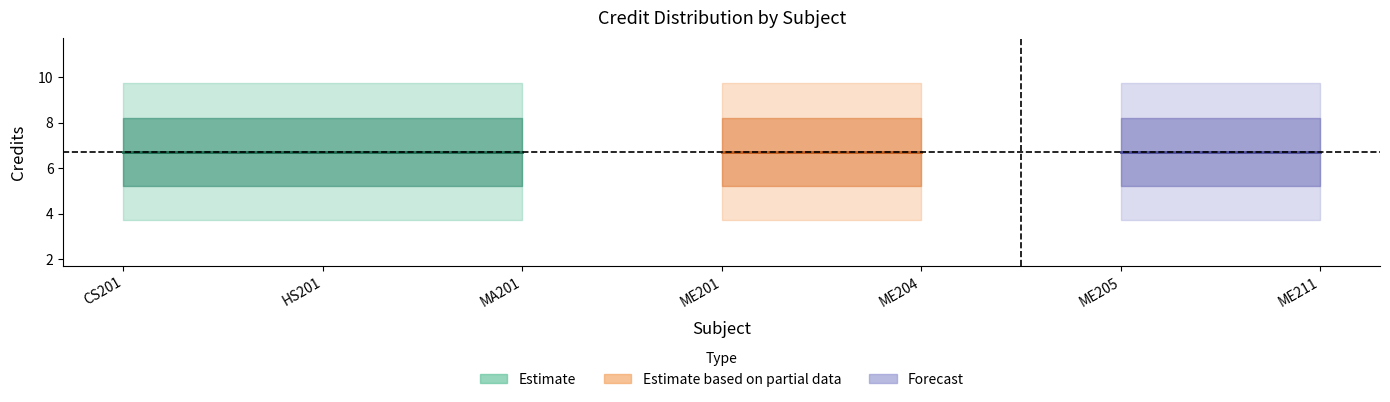

True or false: the data has more than 2 interior local peaks.

False